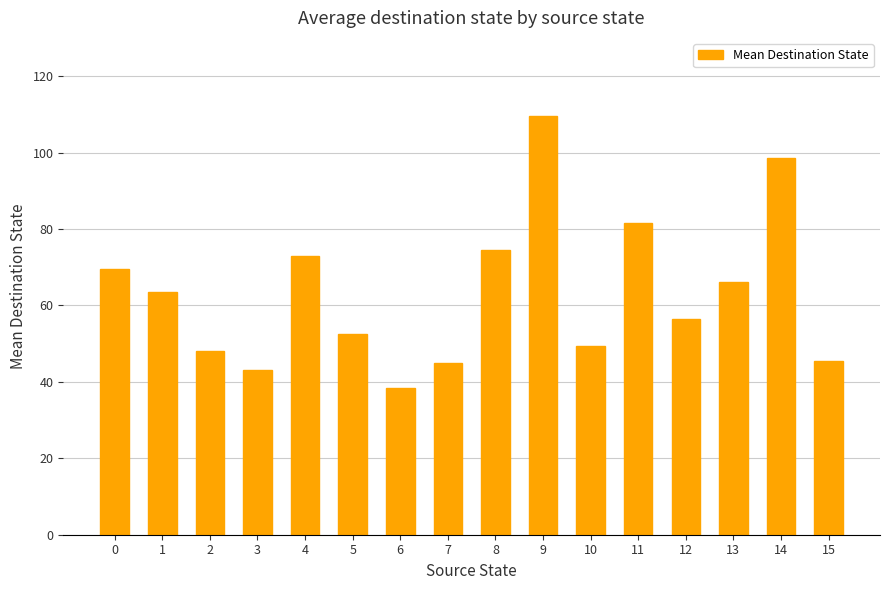

How many values exceed 63?

8